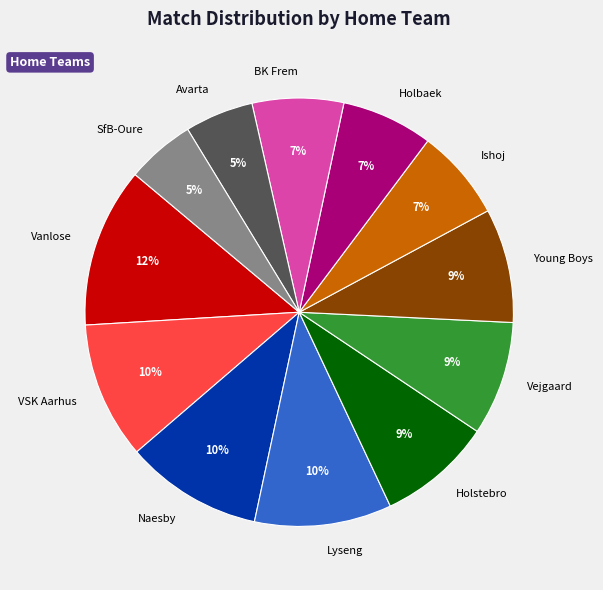

Is there any slice that represents more than half of the pie?

No